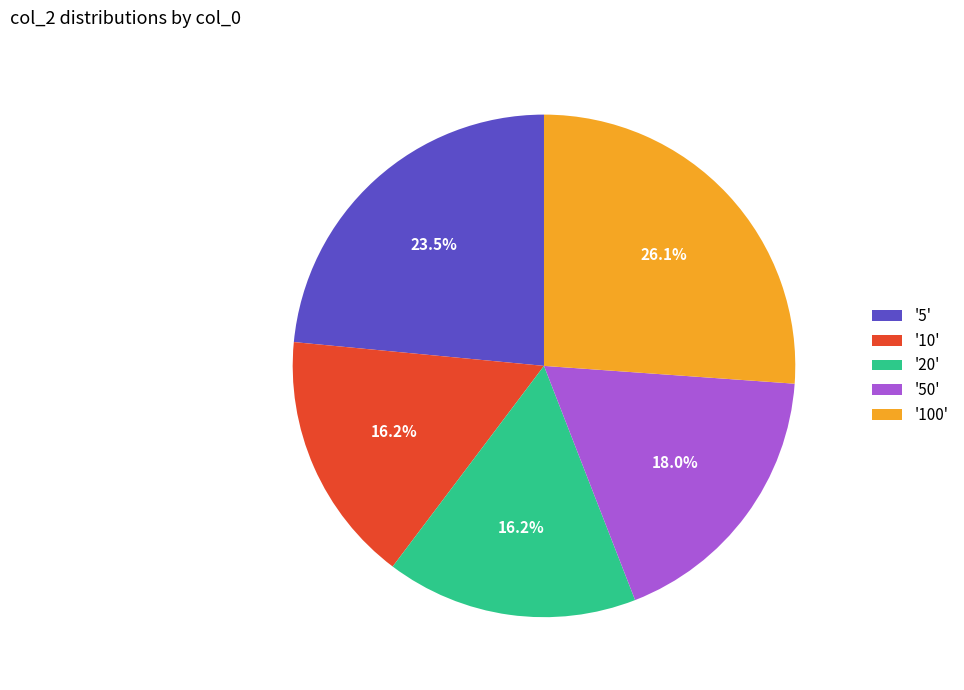

Does '10' represent more than half of the total?

No